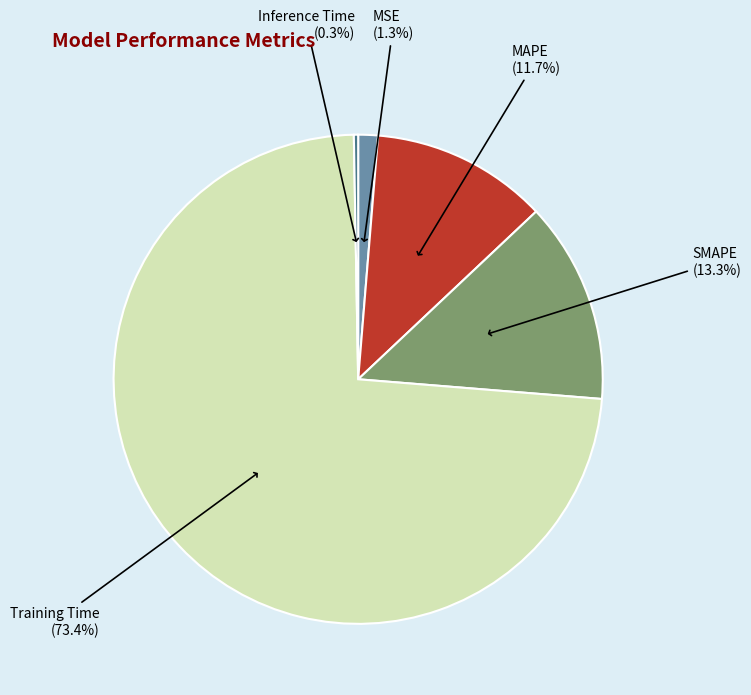

True or false: Inference Time accounts for 1% of the total.

False